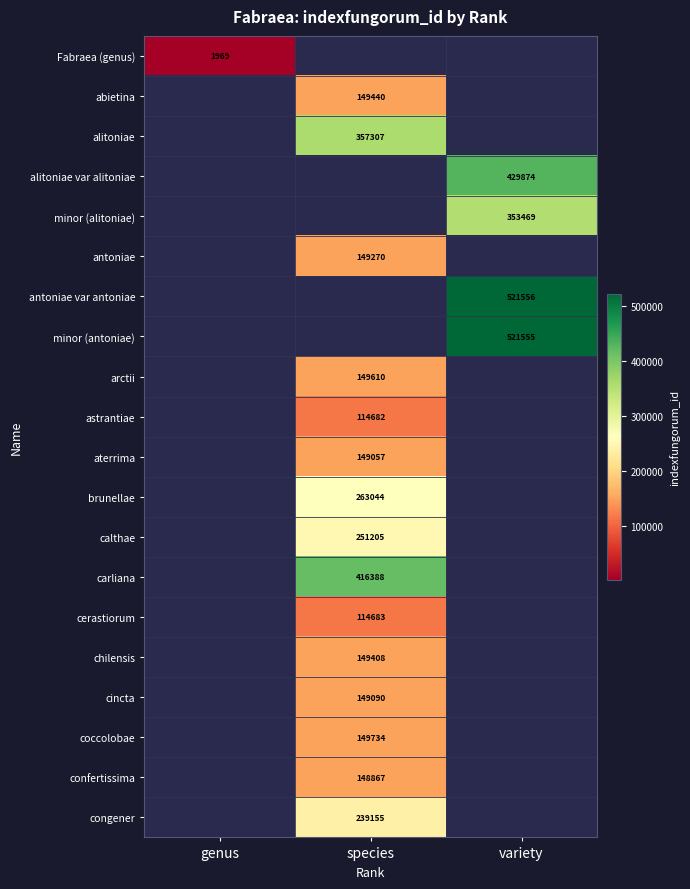

The value of alitoniae at species is 357307. True or false?

True